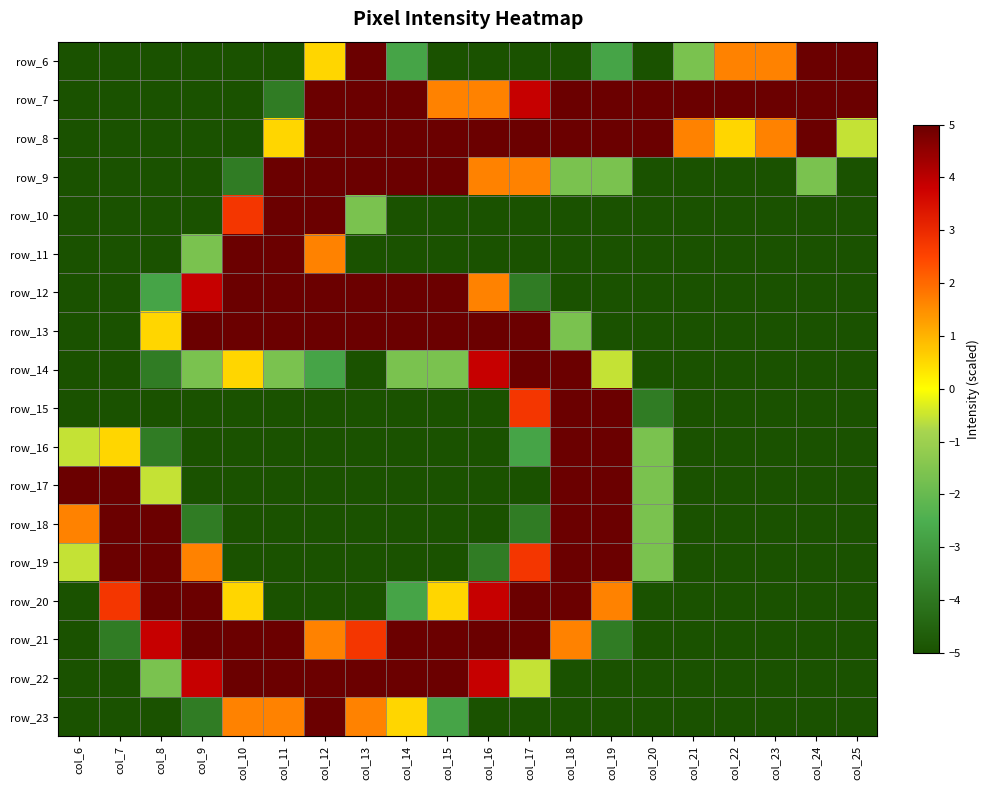

What is the difference between the highest and lowest values at col_18?

10.0